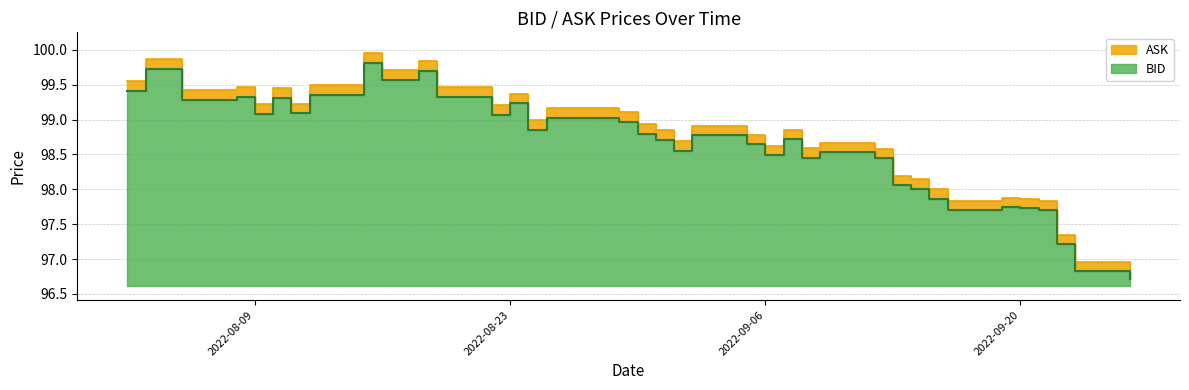

Which category has the highest value across all series?

2022-08-15